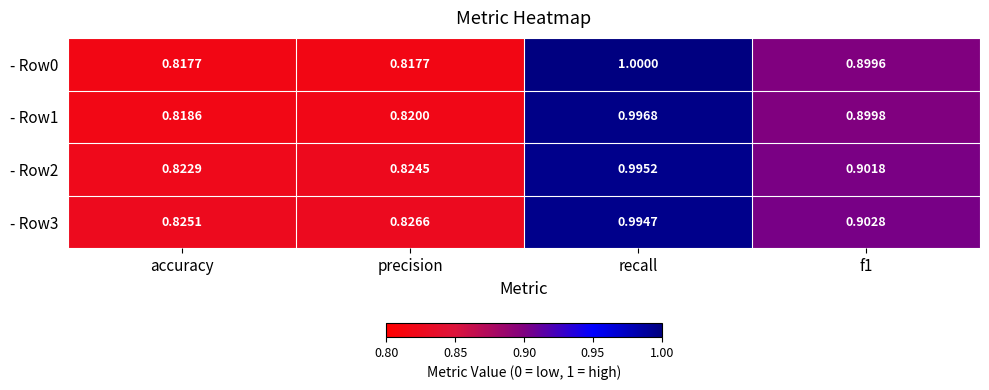

Which category has the highest value in the - Row0 series?

recall